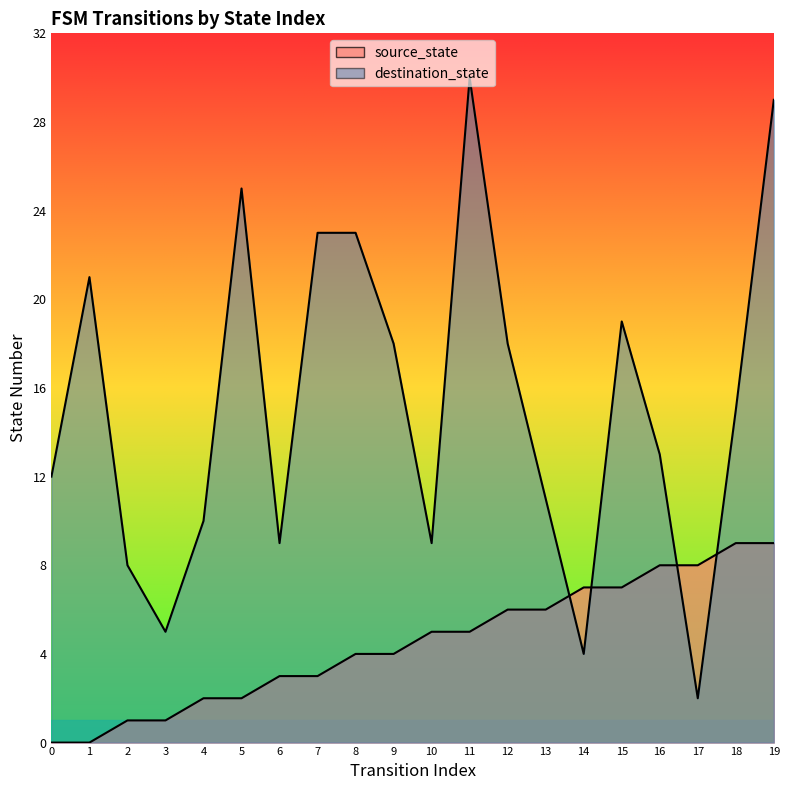

What is the difference between the second highest and minimum values in the destination_state series?

27